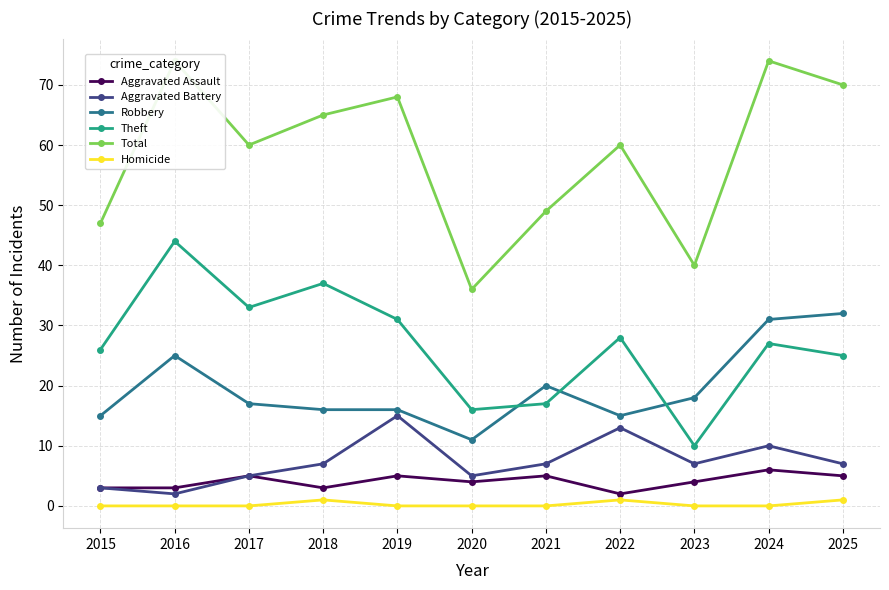

Where is the first local minimum for Theft?

2017